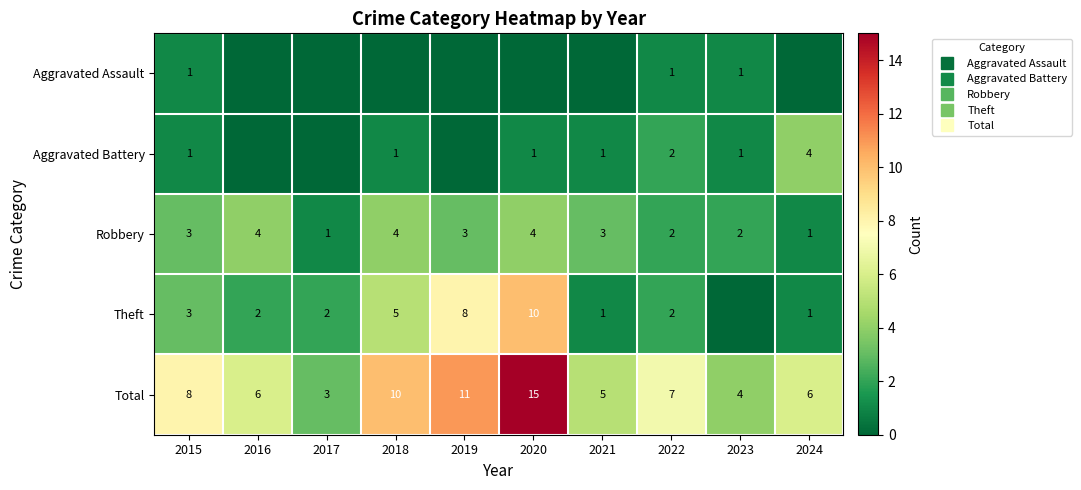

At which label is Total closest to 9?

2015